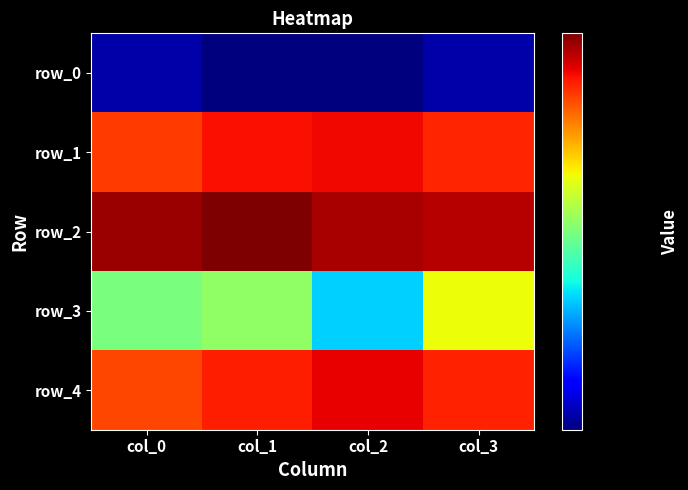

At col_2, list the series in order from smallest to largest.

row_0, row_3, row_1, row_4, row_2